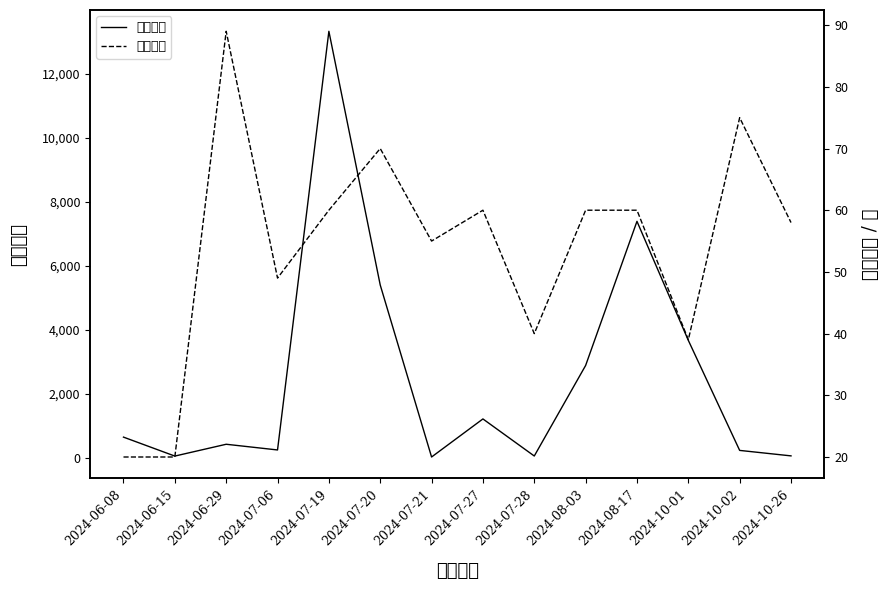

List the labels in order of 想去人数 value, smallest first.

2024-07-21, 2024-06-15, 2024-07-28, 2024-10-26, 2024-10-02, 2024-07-06, 2024-06-29, 2024-06-08, 2024-07-27, 2024-08-03, 2024-10-01, 2024-07-20, 2024-08-17, 2024-07-19